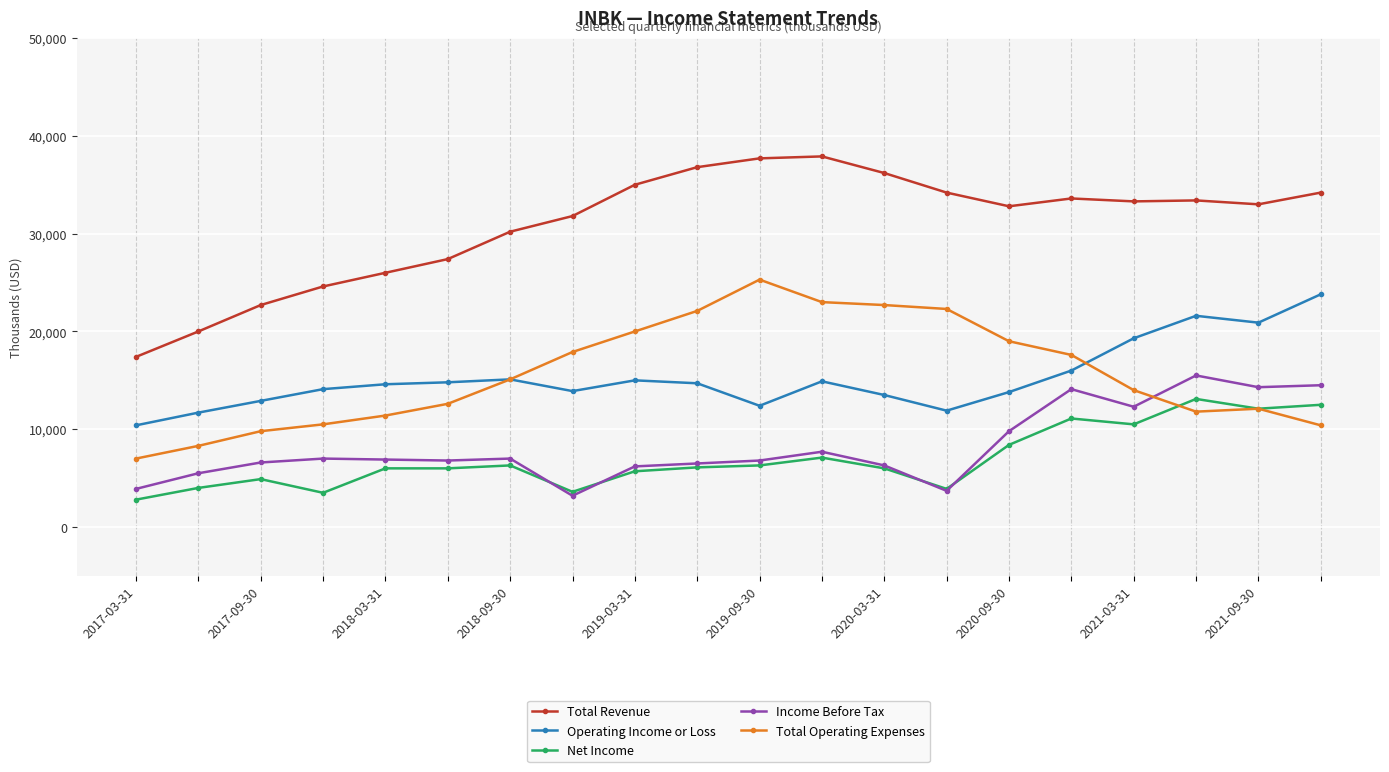

What is the value of the Total Revenue point at the 16th from the left?

33600